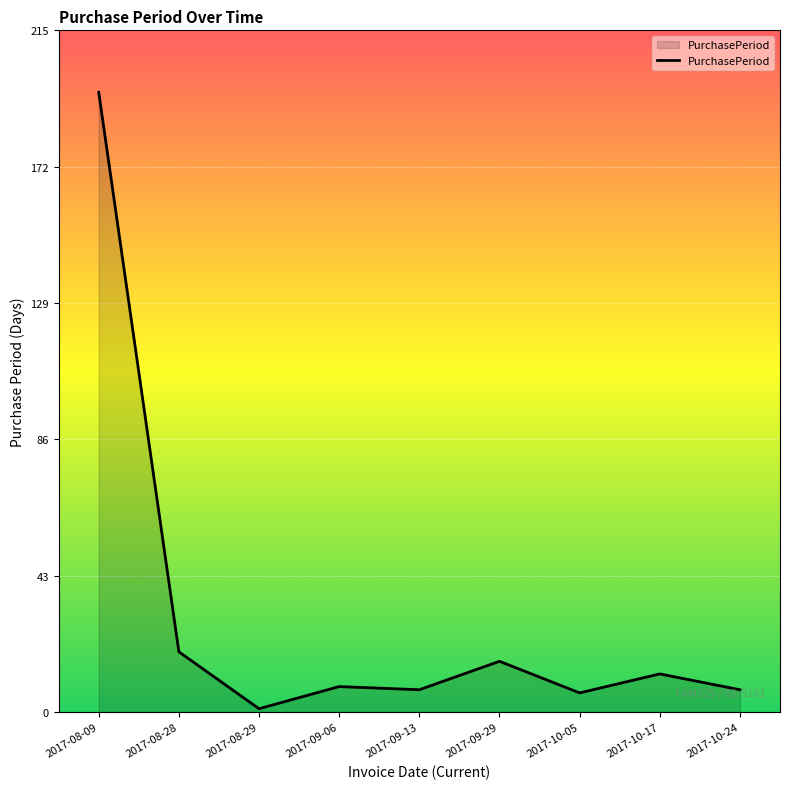

True or false: the data shows 6 at 2017-10-05.

True